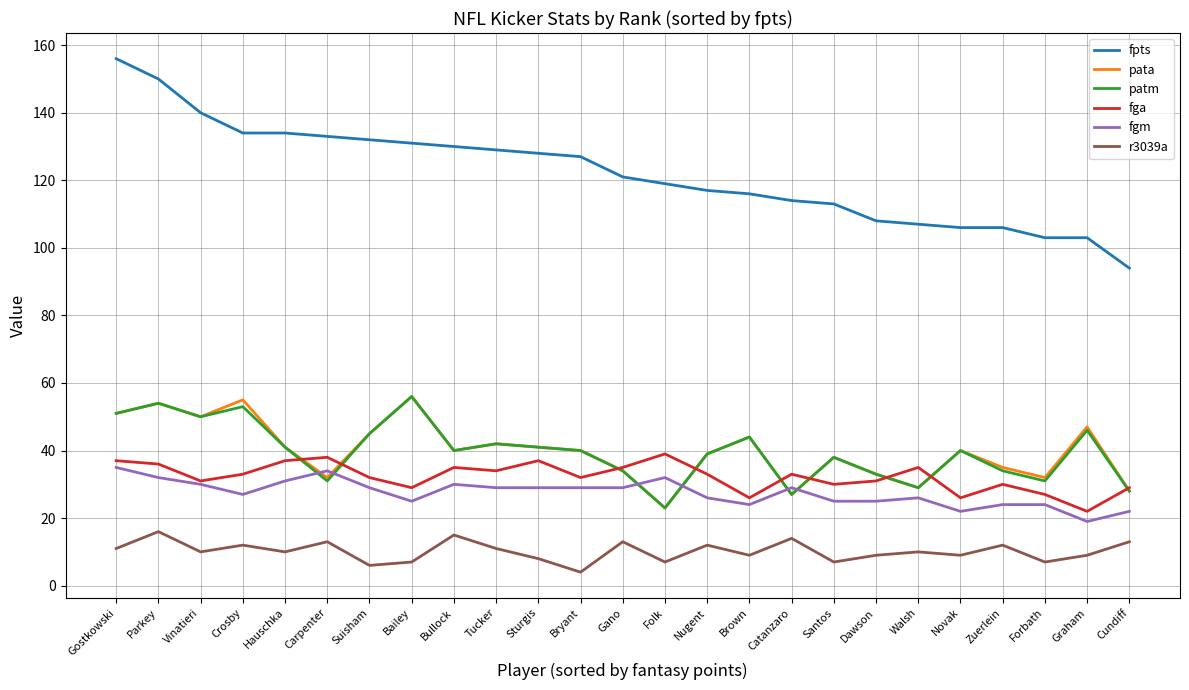

Reading right to left, list all the values displayed in this chart.

fpts: 94	103	103	106	106	107	108	113	114	116	117	119	121	127	128	129	130	131	132	133	134	134	140	150	156
pata: 28	47	32	35	40	29	33	38	27	44	39	23	34	40	41	42	40	56	45	32	41	55	50	54	51
patm: 28	46	31	34	40	29	33	38	27	44	39	23	34	40	41	42	40	56	45	31	41	53	50	54	51
fga: 29	22	27	30	26	35	31	30	33	26	33	39	35	32	37	34	35	29	32	38	37	33	31	36	37
fgm: 22	19	24	24	22	26	25	25	29	24	26	32	29	29	29	29	30	25	29	34	31	27	30	32	35
r3039a: 13	9	7	12	9	10	9	7	14	9	12	7	13	4	8	11	15	7	6	13	10	12	10	16	11